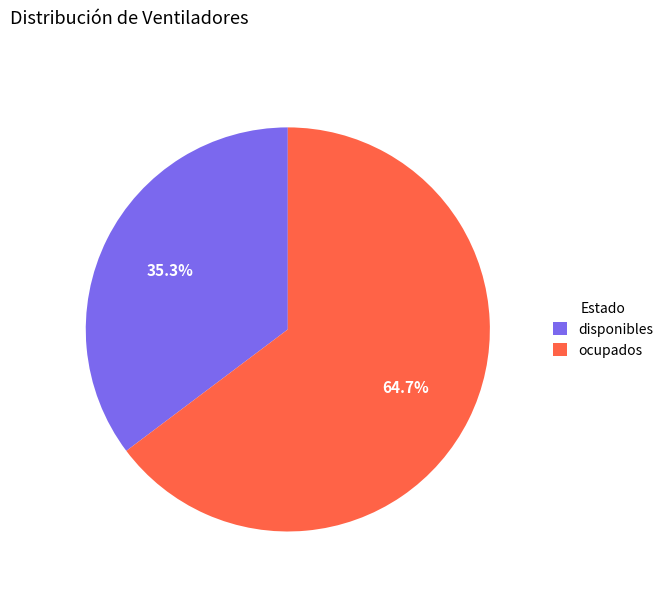

To the nearest percent, what is the difference between the ocupados and disponibles slice percentages?

29%